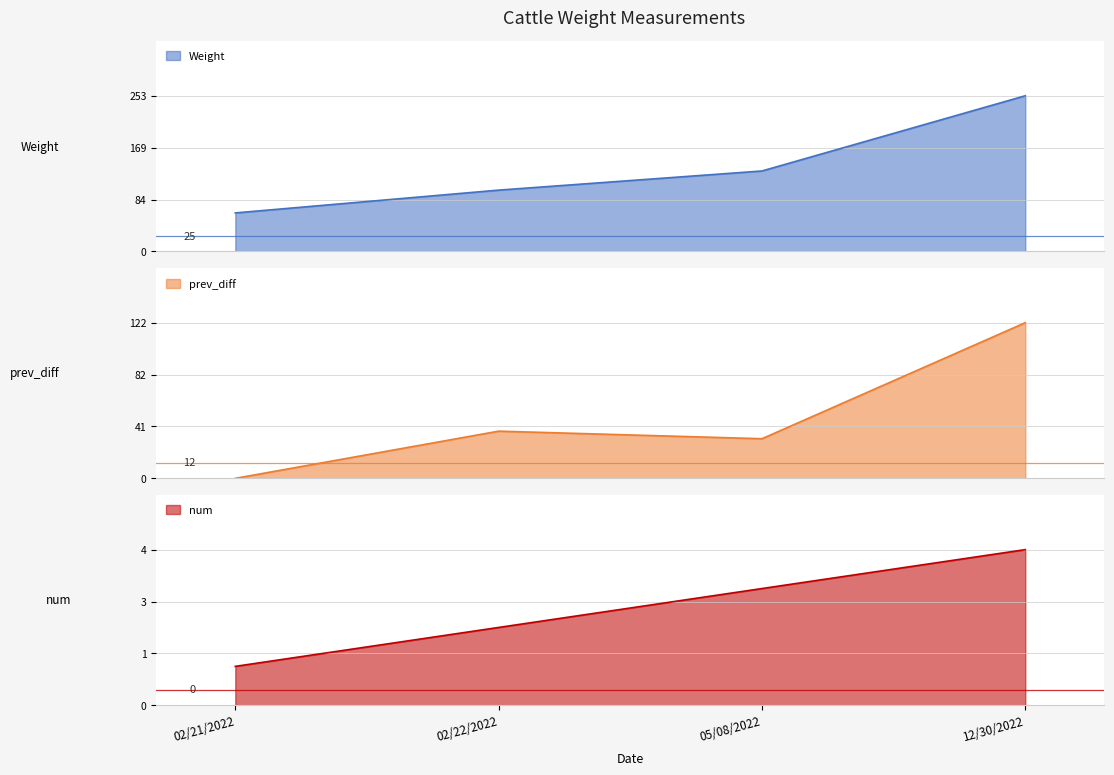

At which category is the sum across all series the highest?

12/30/2022